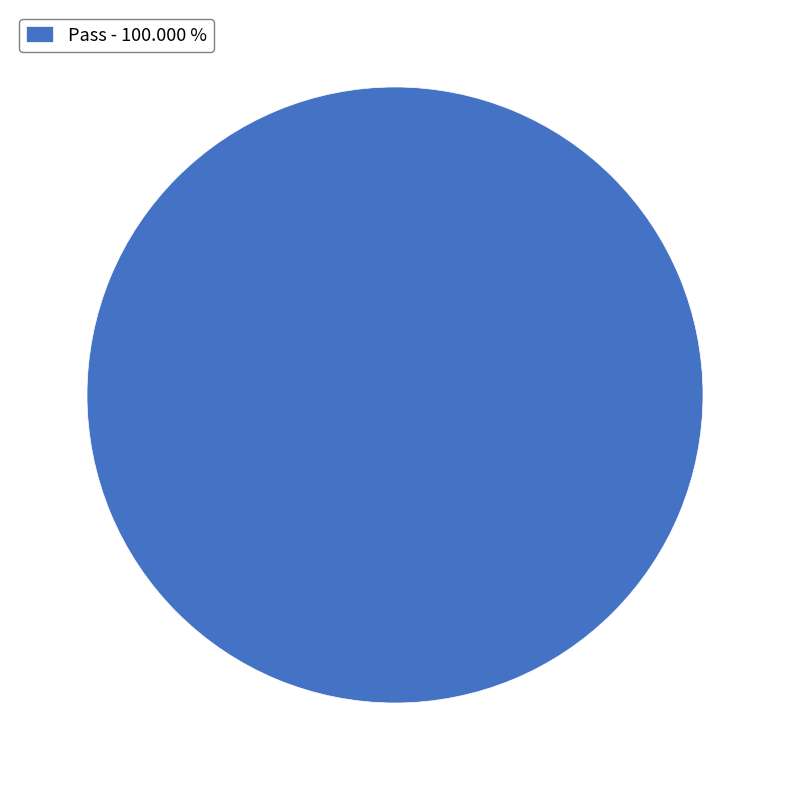

Rank the categories by value from lowest to highest.

Pass - 100.000 %